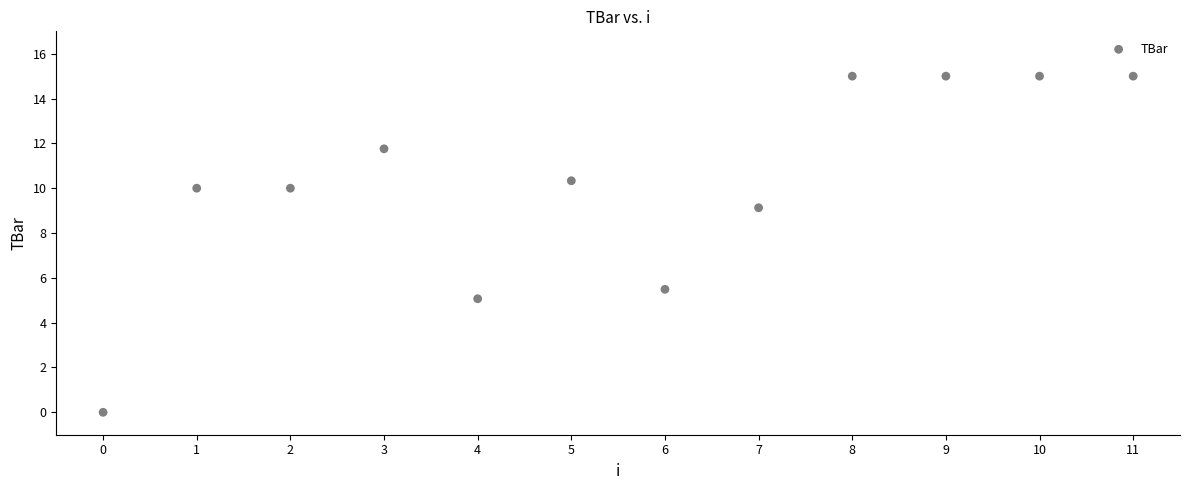

What Y value in the scatter plot is closest to 7?

5.5